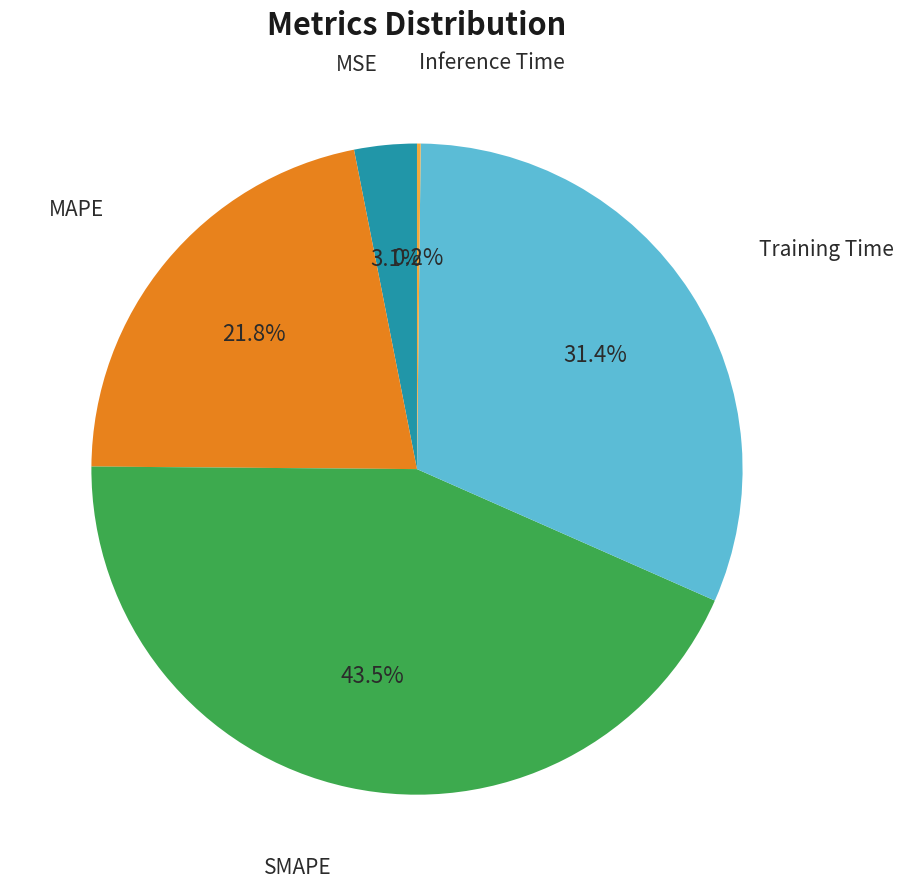

Is there any slice that represents more than half of the pie?

No